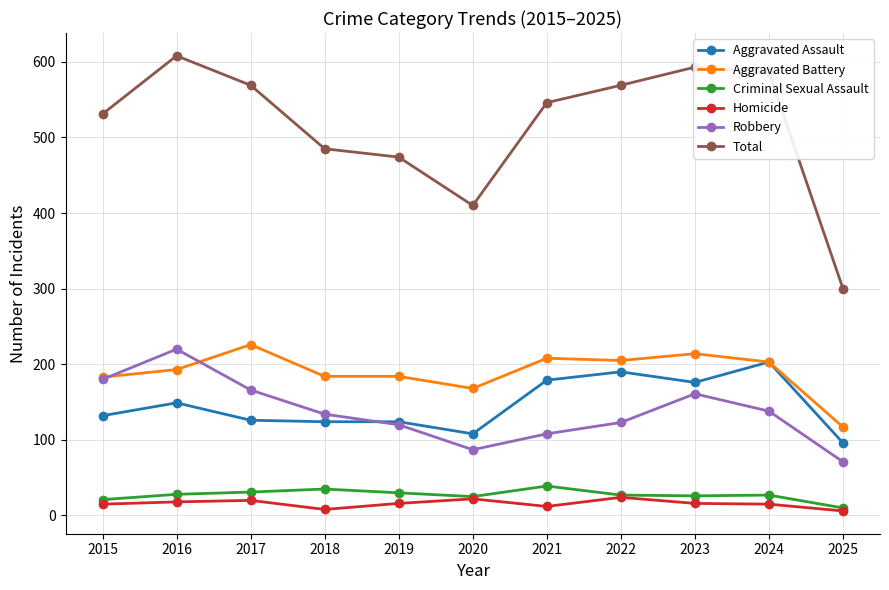

The value of Aggravated Assault at 2023 is 176. True or false?

True